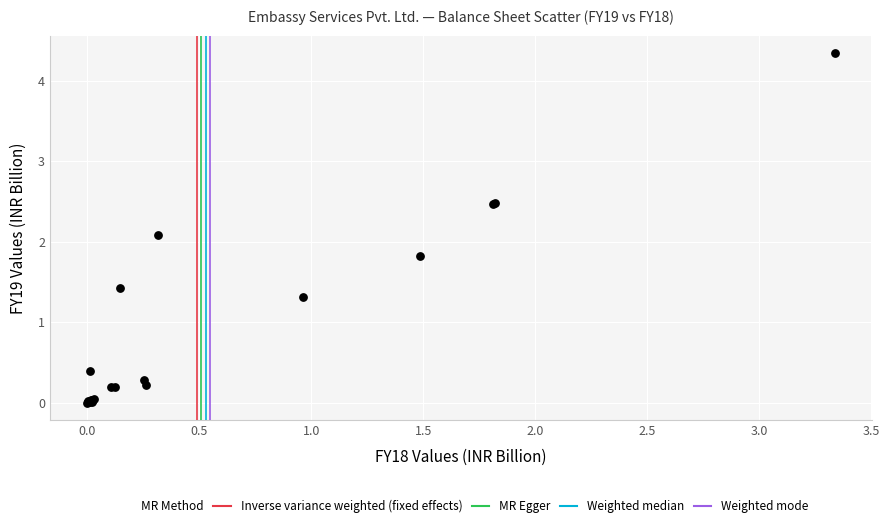

What Y value in the scatter plot is closest to 2?

2.1